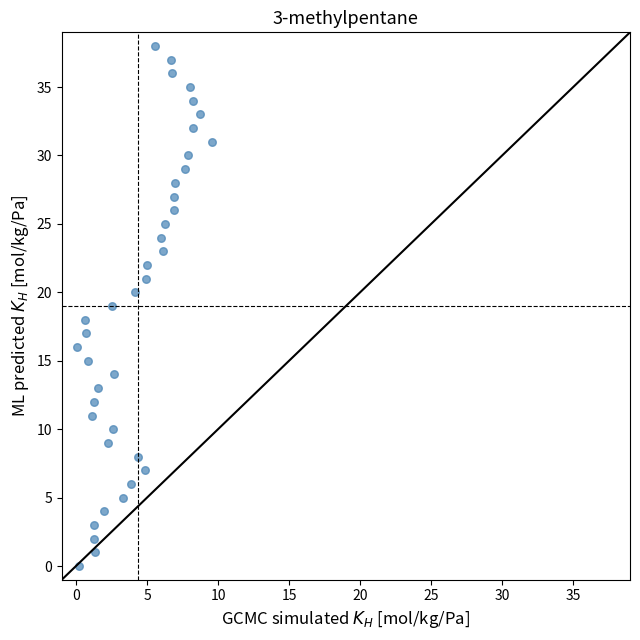

What is the range of Y values (max minus min)?

38